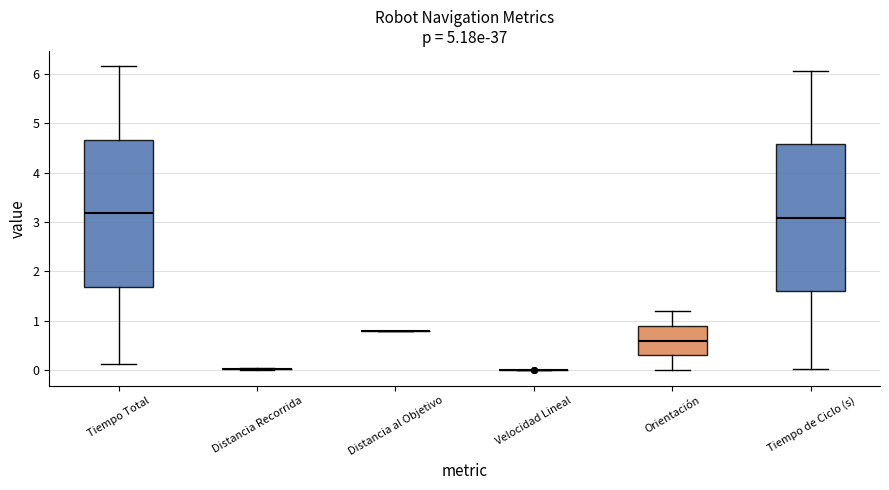

Reading left to right, read every box against the y-axis: the position of its median line, the range the box covers, and the ends of its whiskers. The values are not printed on the chart, so give them approximately, as read against the axis.

Tiempo Total: median 3.2, box 1.7 to 4.7, whiskers 0.1 to 6.2
Distancia Recorrida: box collapsed to a line at 0.0, whiskers 0.0 to 0.0
Distancia al Objetivo: box collapsed to a line at 0.8, whiskers 0.8 to 0.8
Velocidad Lineal: box collapsed to a line at 0.0, whiskers 0.0 to 0.0
Orientación: median 0.6, box 0.3 to 0.9, whiskers 0.0 to 1.2
Tiempo de Ciclo (s): median 3.1, box 1.6 to 4.6, whiskers 0.0 to 6.1